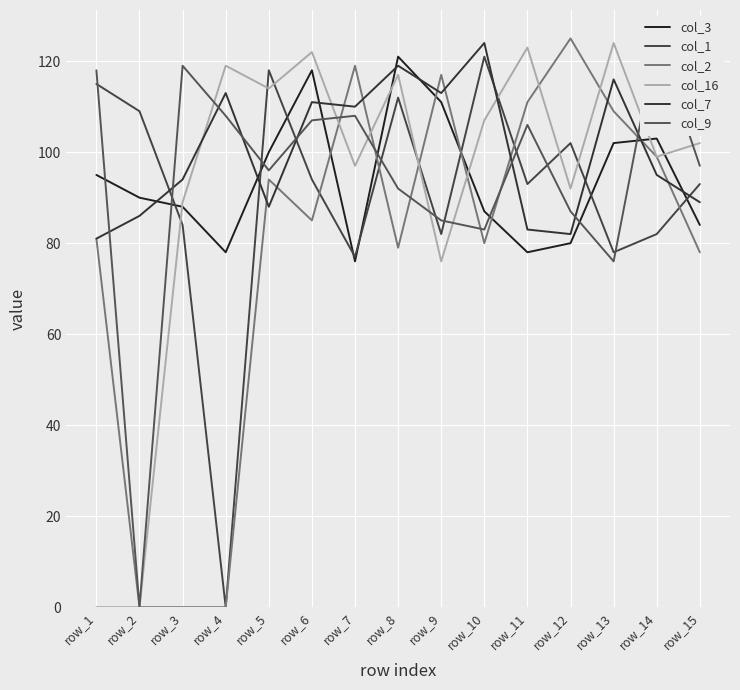

Which series has the largest total across all categories?

col_7